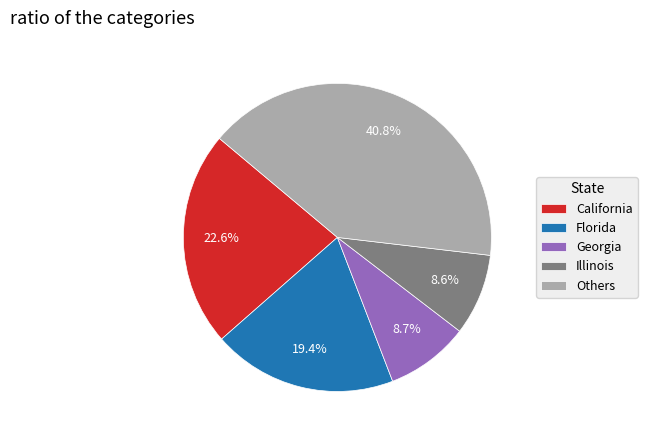

Count the number of slices in the pie.

5